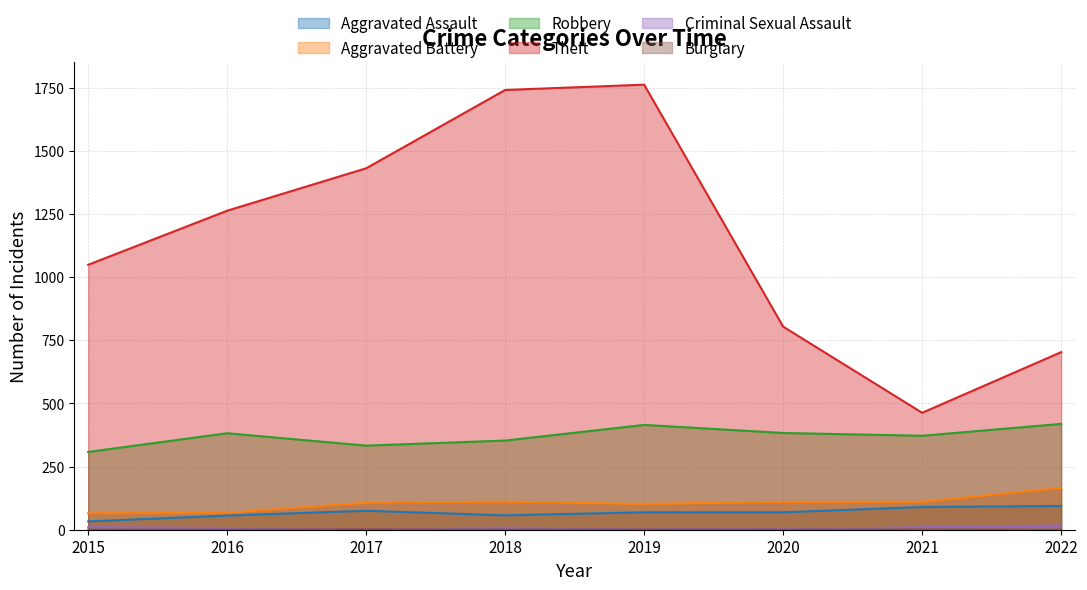

How many lines are shown in the chart?

6